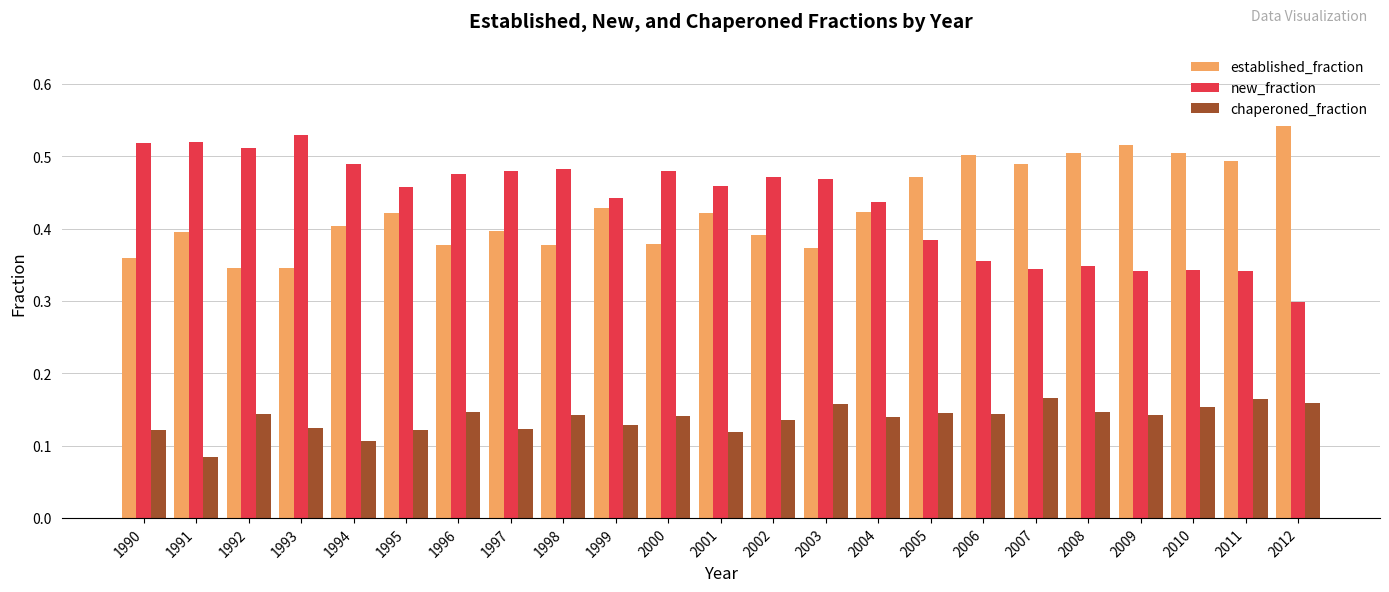

How many groups of bars are there?

23